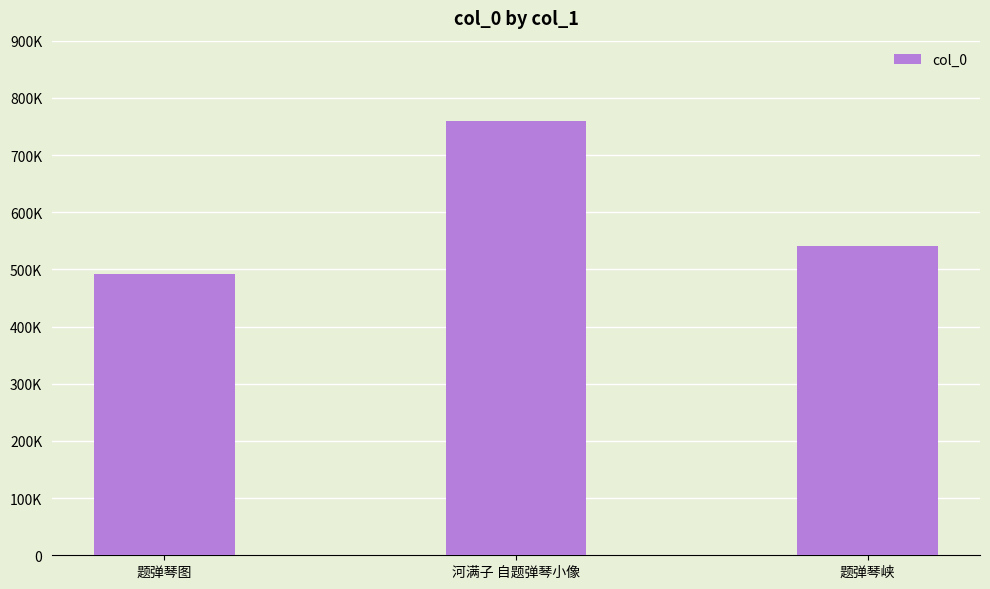

What is the change in value from 题弹琴图 to 河满子 自题弹琴小像?

+266084